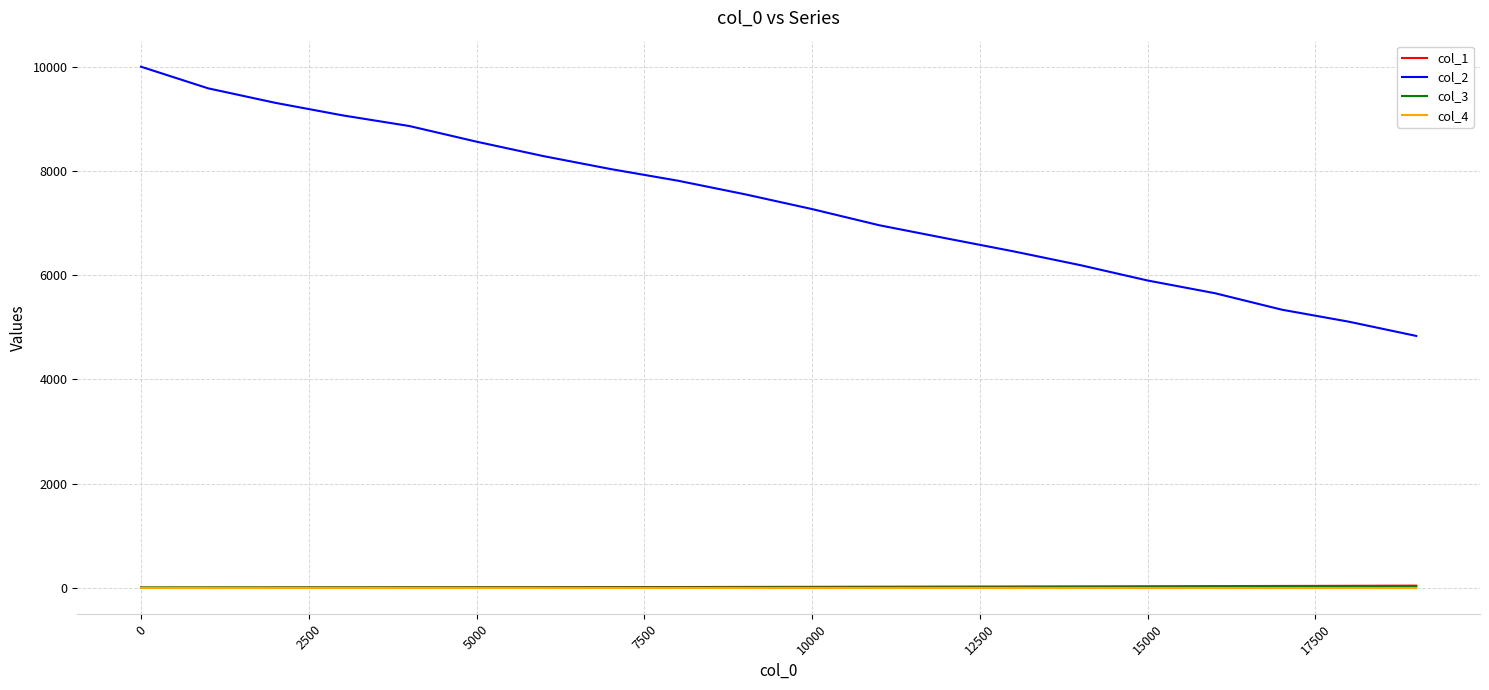

Which series has the largest total across all categories?

col_2